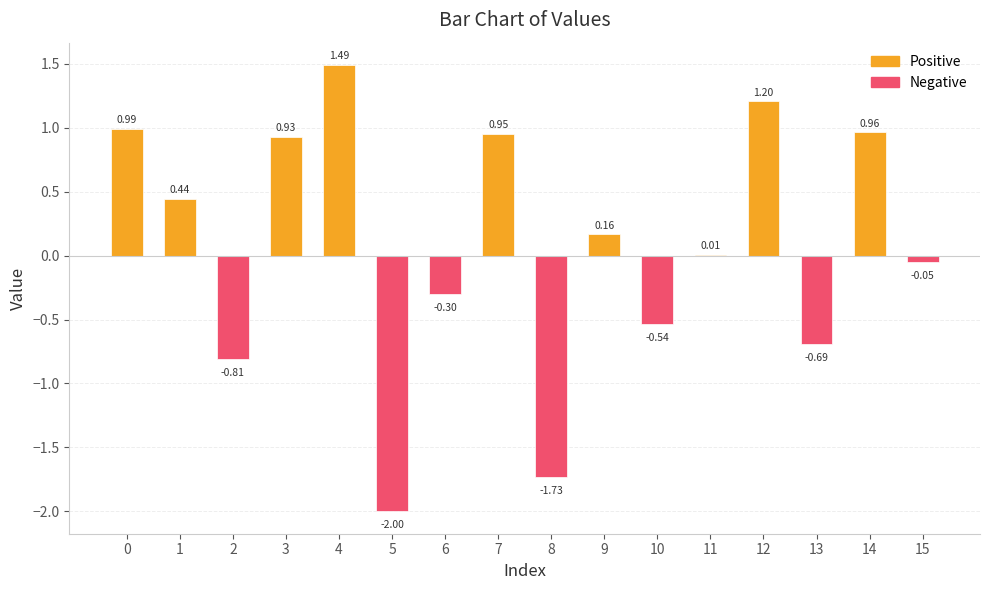

What is the average value?

0.1